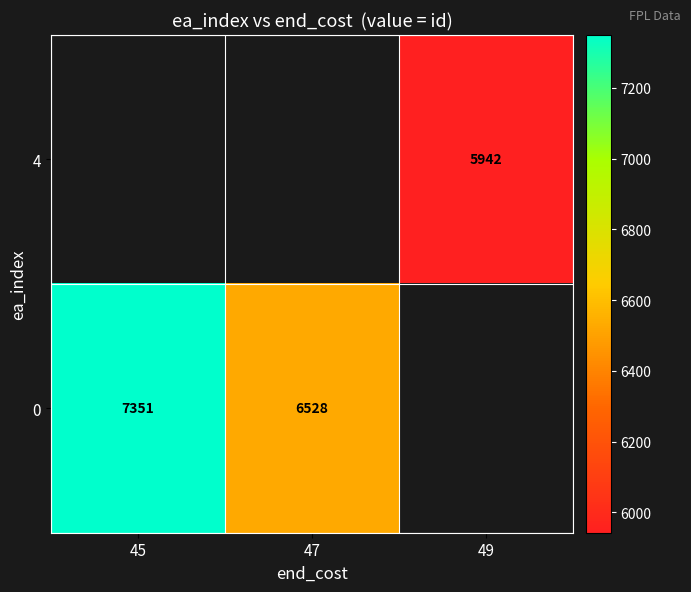

The value of 4 at 49 is 5942. True or false?

True